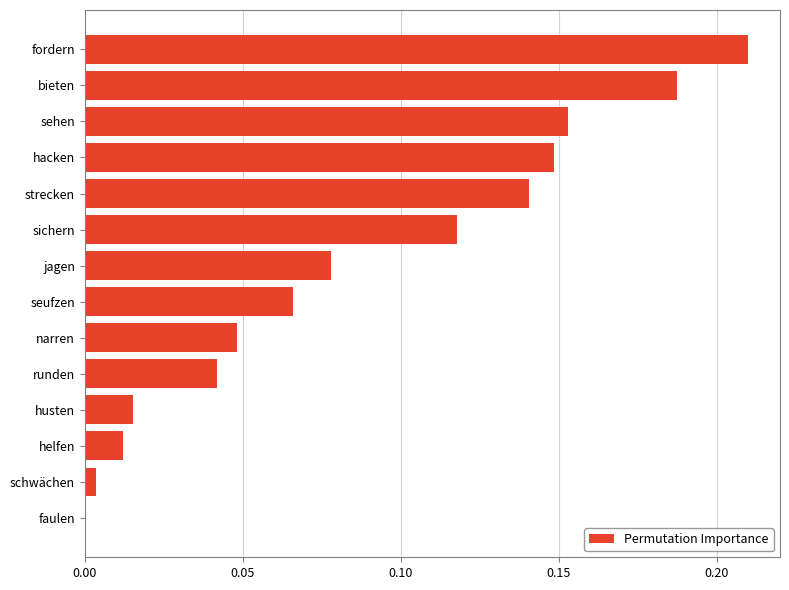

True or false: the data shows 0.0 at narren.

True